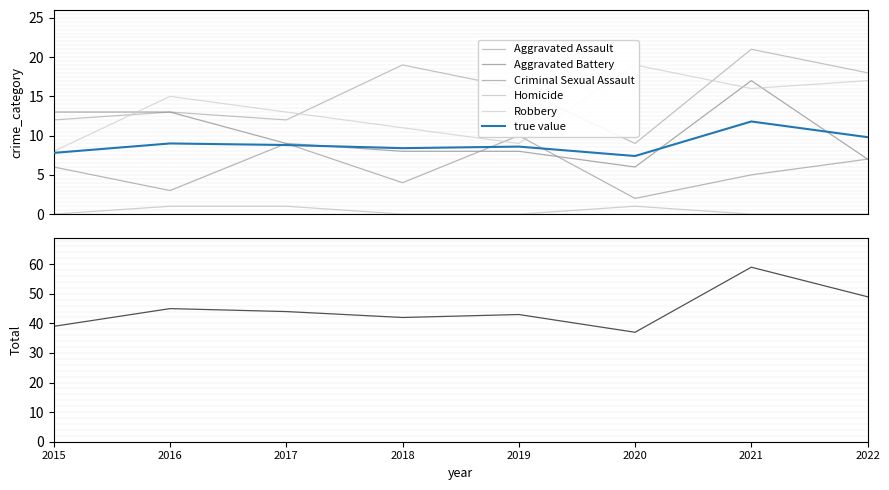

Is it true that Criminal Sexual Assault equals 10 at 2019?

True